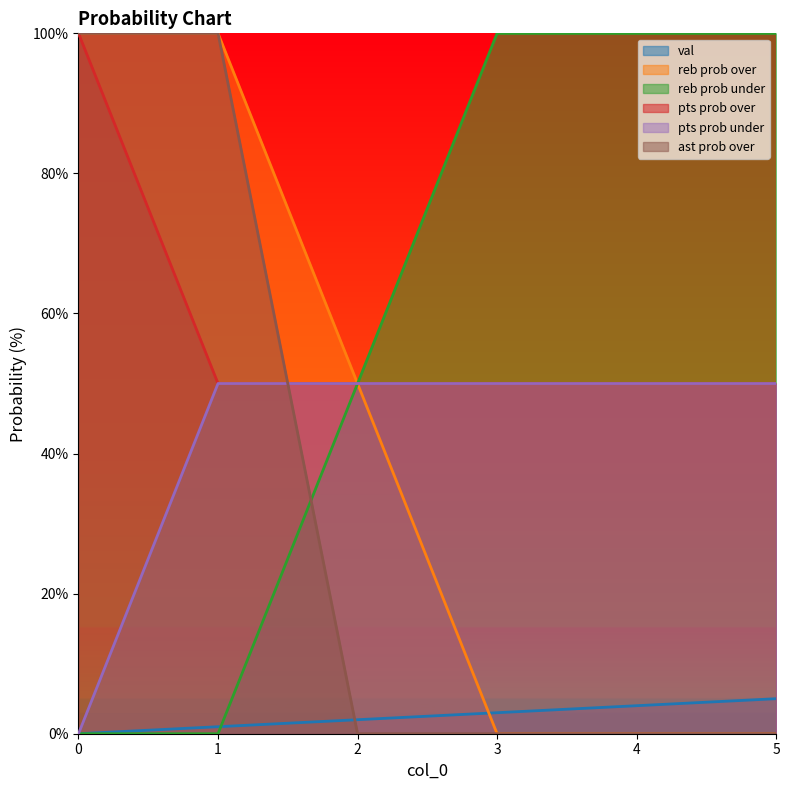

How many lines are shown in the chart?

6